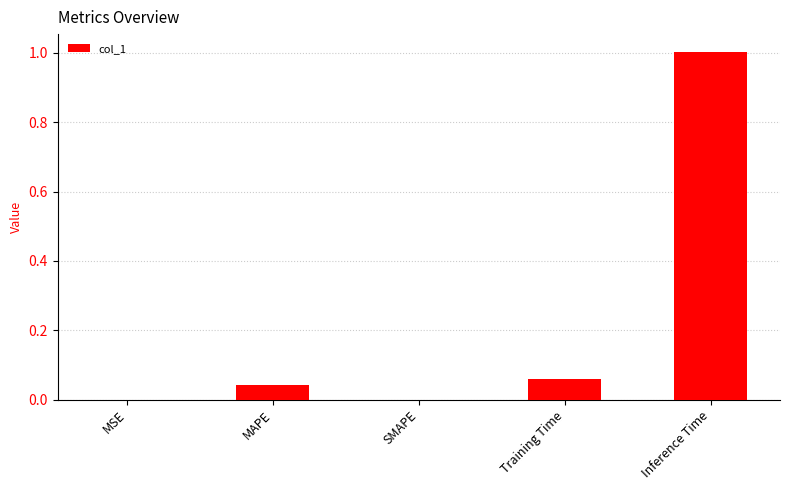

The chart shows a value of 1.0 at Inference Time. True or false?

True